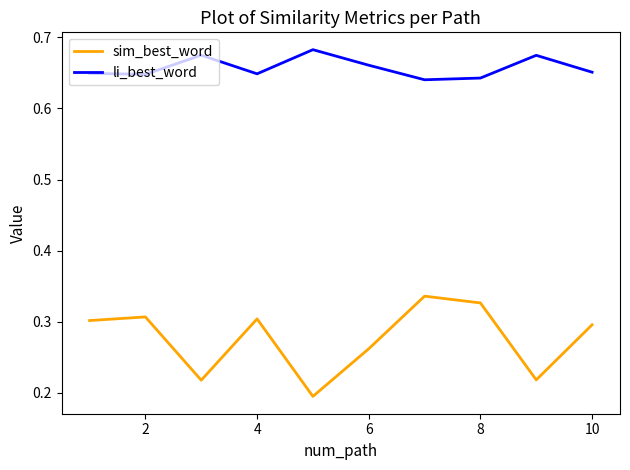

Which series has the widest spread of values?

sim_best_word